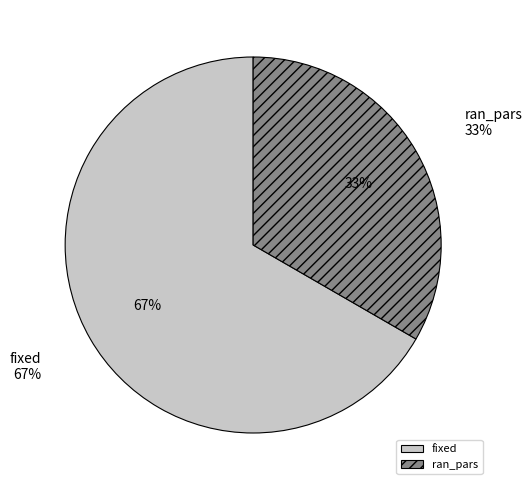

What percentage is the ran_pars slice, to the nearest percent?

33%